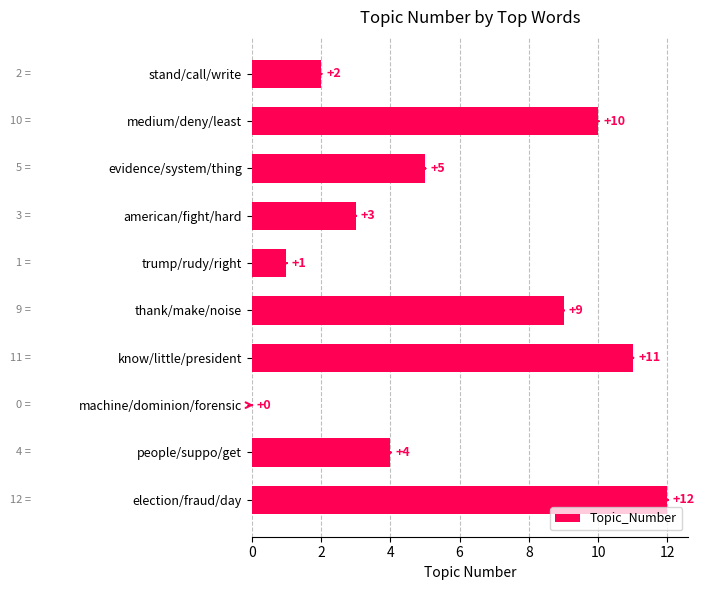

What is the sum of the values at election/fraud/day and american/fight/hard?

15